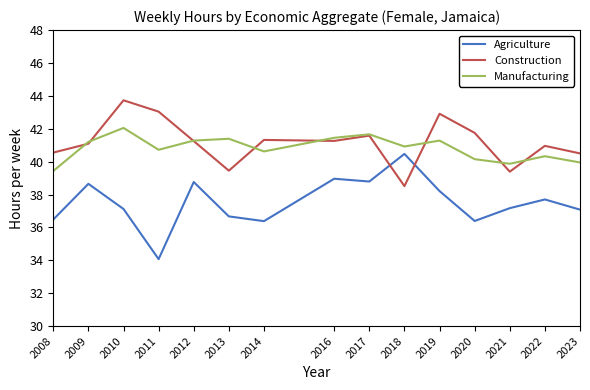

What is the average value of the Manufacturing series?

40.8